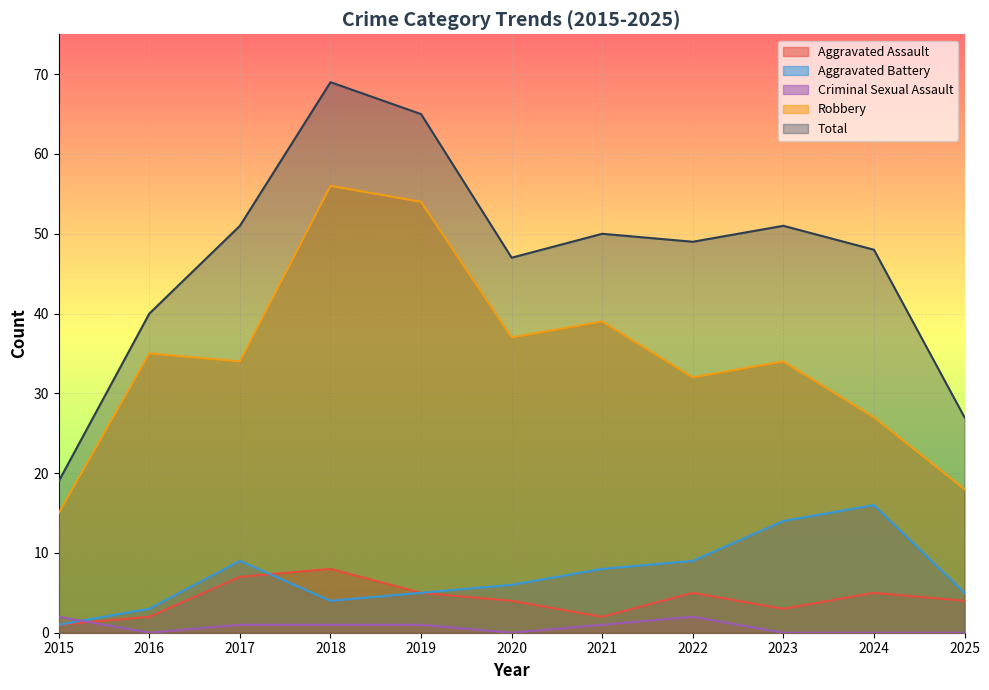

At how many categories does at least one series exceed 1?

11